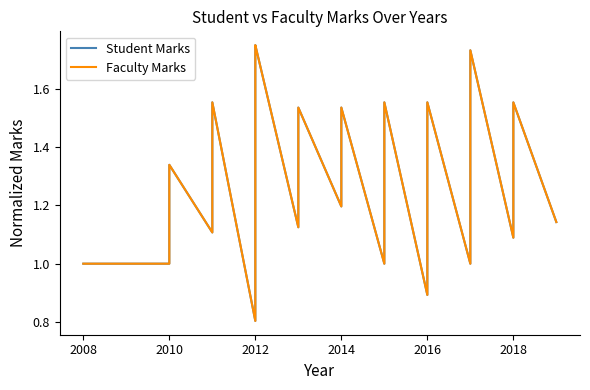

In Student Marks, how many points are lower than both neighbors (excluding endpoints)?

8